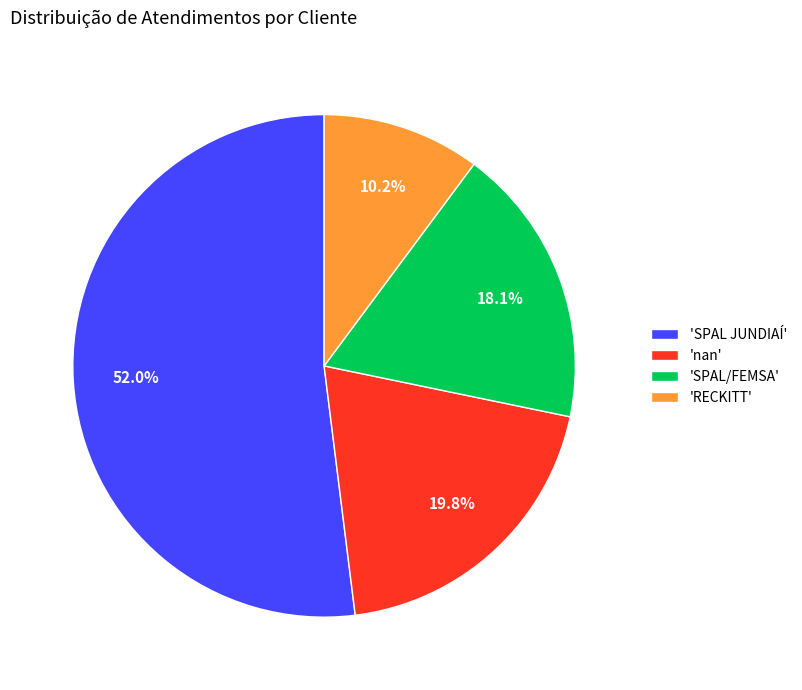

Which slice is the largest?

'SPAL JUNDIAÍ'